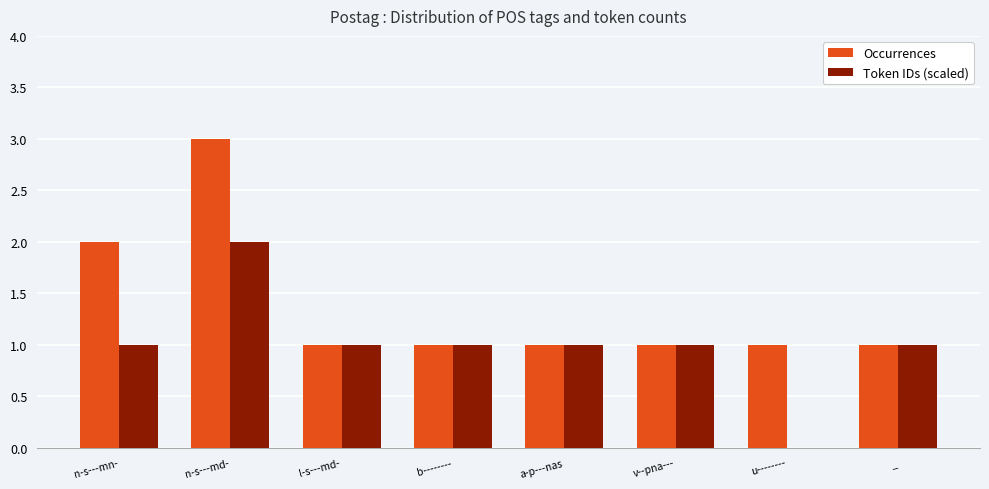

At which label does Occurrences reach its peak?

n-s---md-